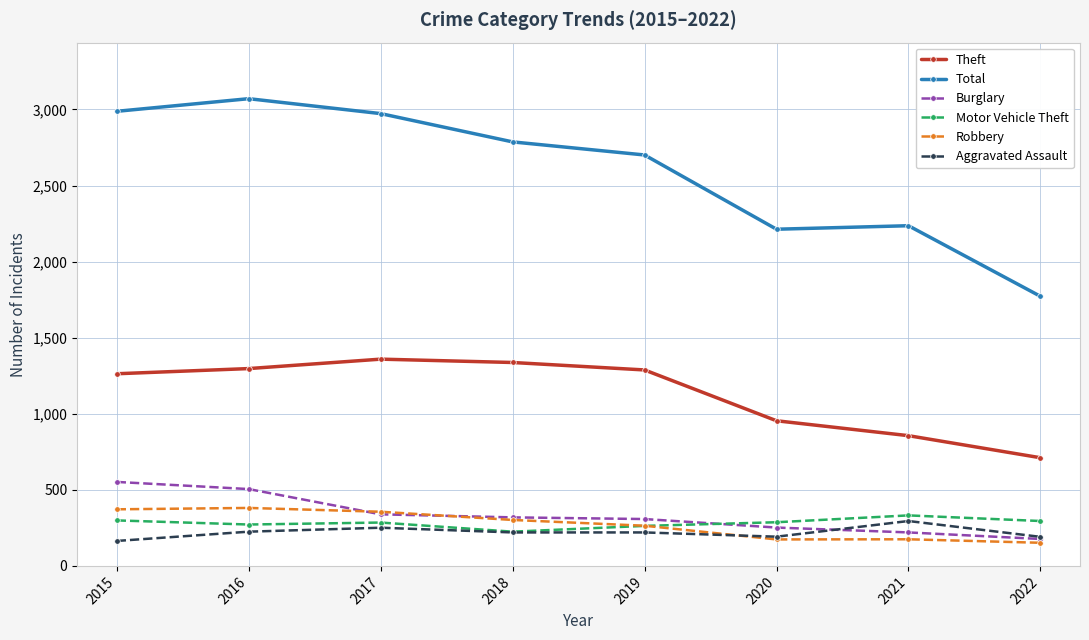

Where is Theft nearest to the value 1035?

2020